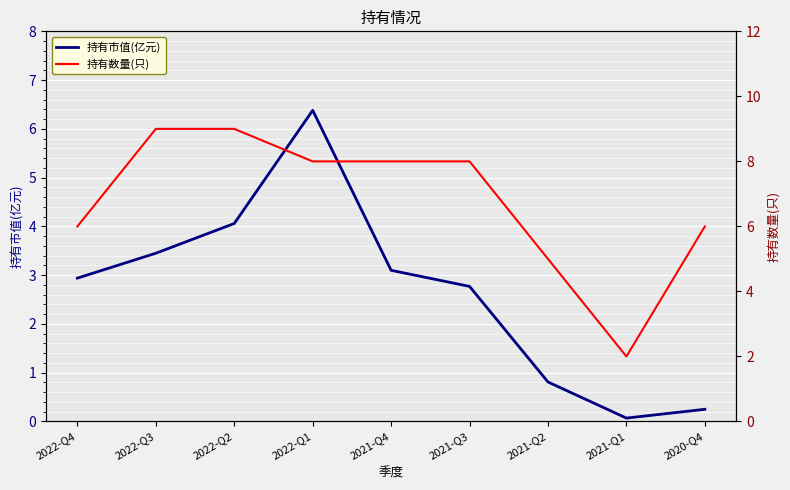

Rank the categories by 持有数量(只) value from highest to lowest.

2022-Q3, 2022-Q2, 2022-Q1, 2021-Q4, 2021-Q3, 2022-Q4, 2020-Q4, 2021-Q2, 2021-Q1